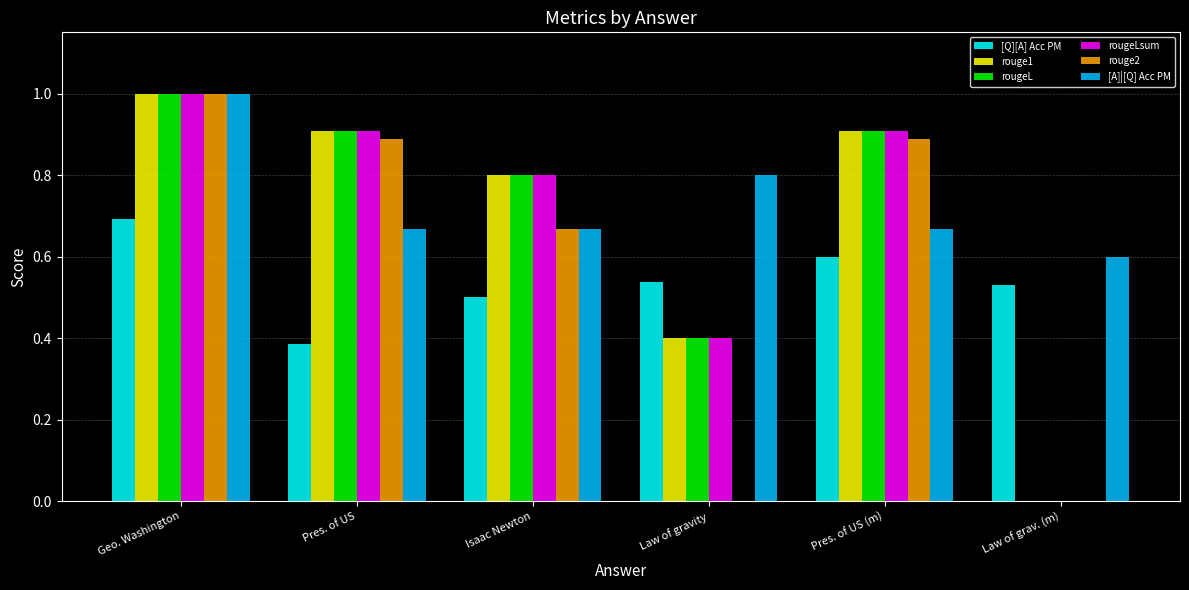

How many positive values does the rougeLsum series have?

5